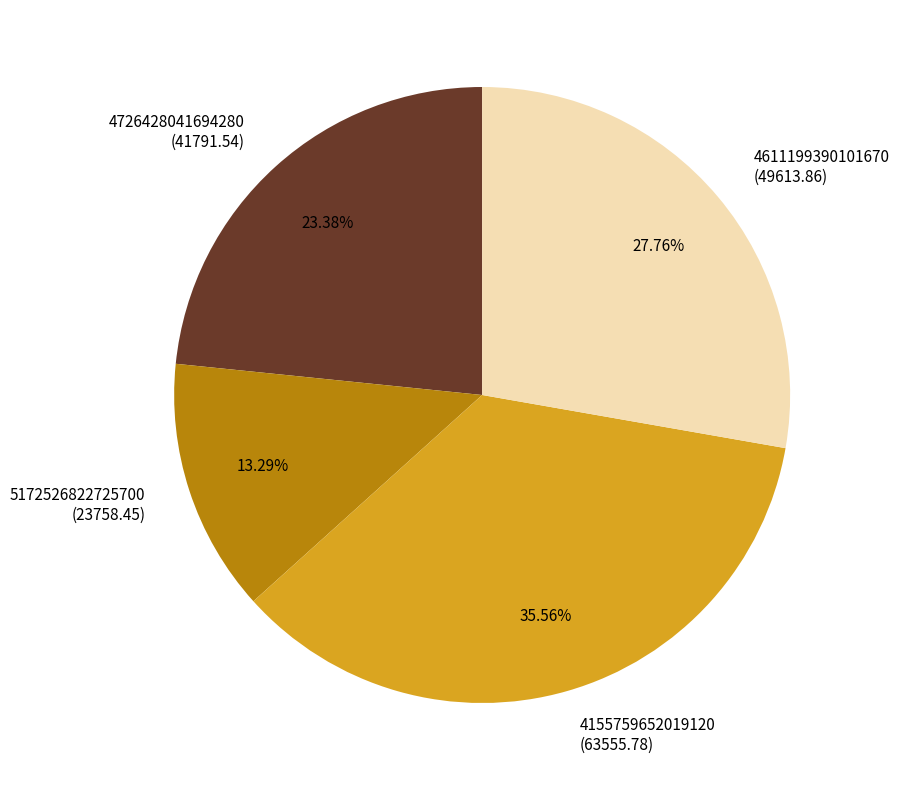

What percentage is the 4155759652019120 slice, to the nearest percent?

36%